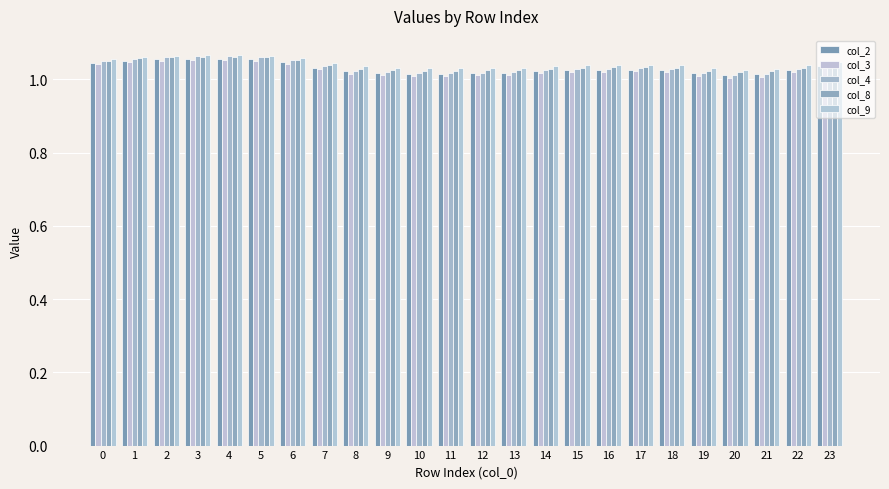

The col_2 series shows 1.0 at 8. True or false?

True